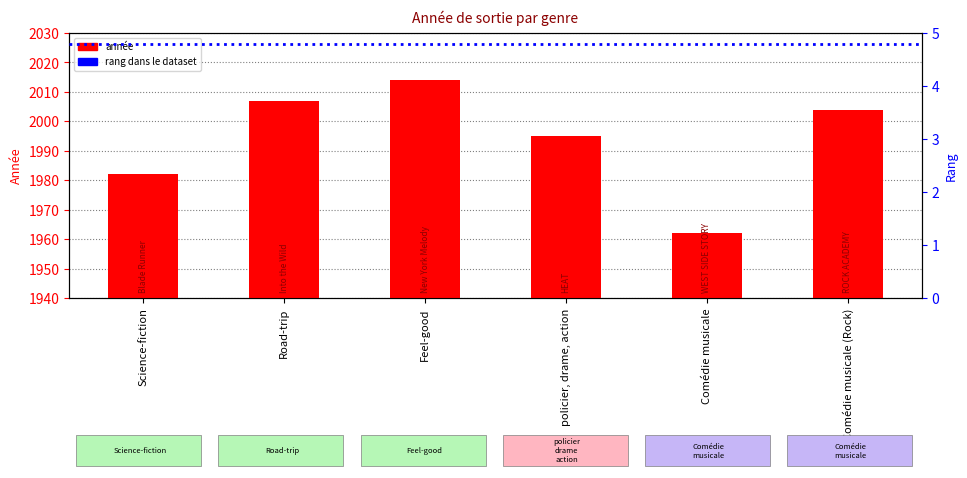

The chart shows a value of 3042 at Science-fiction. True or false?

False